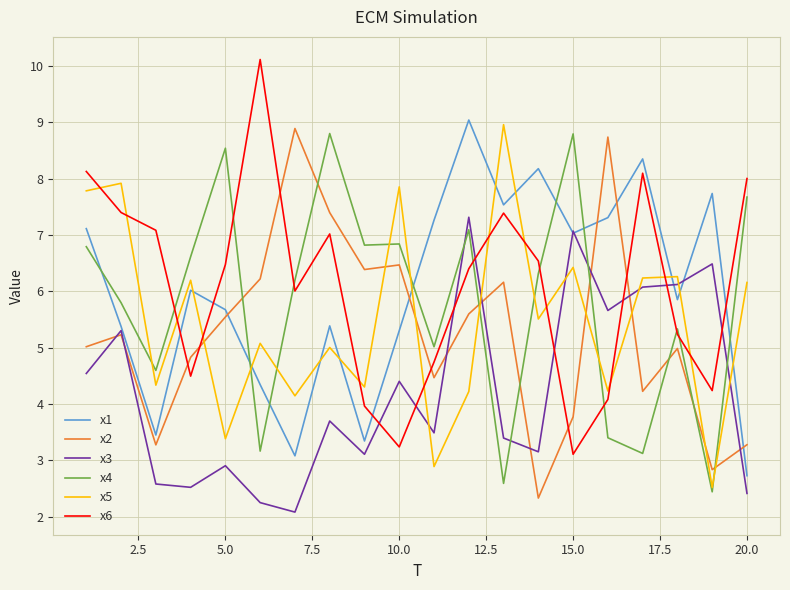

True or false: x4 and x6 intersect in this chart.

True